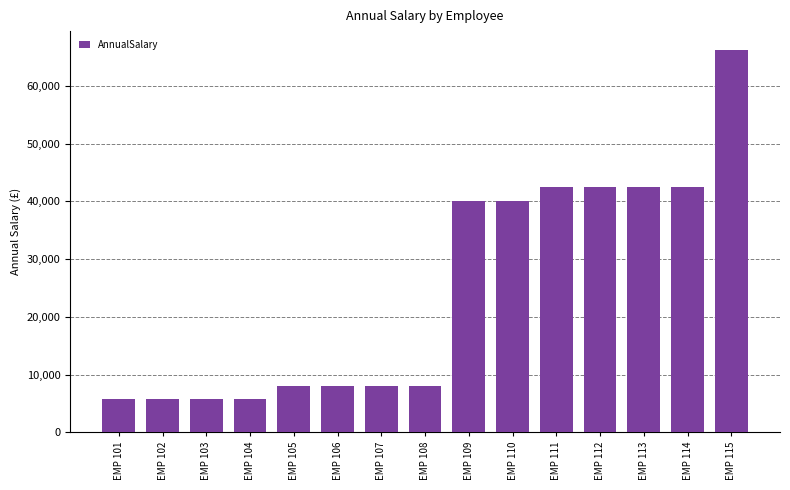

What is the greatest value displayed?

66170.0